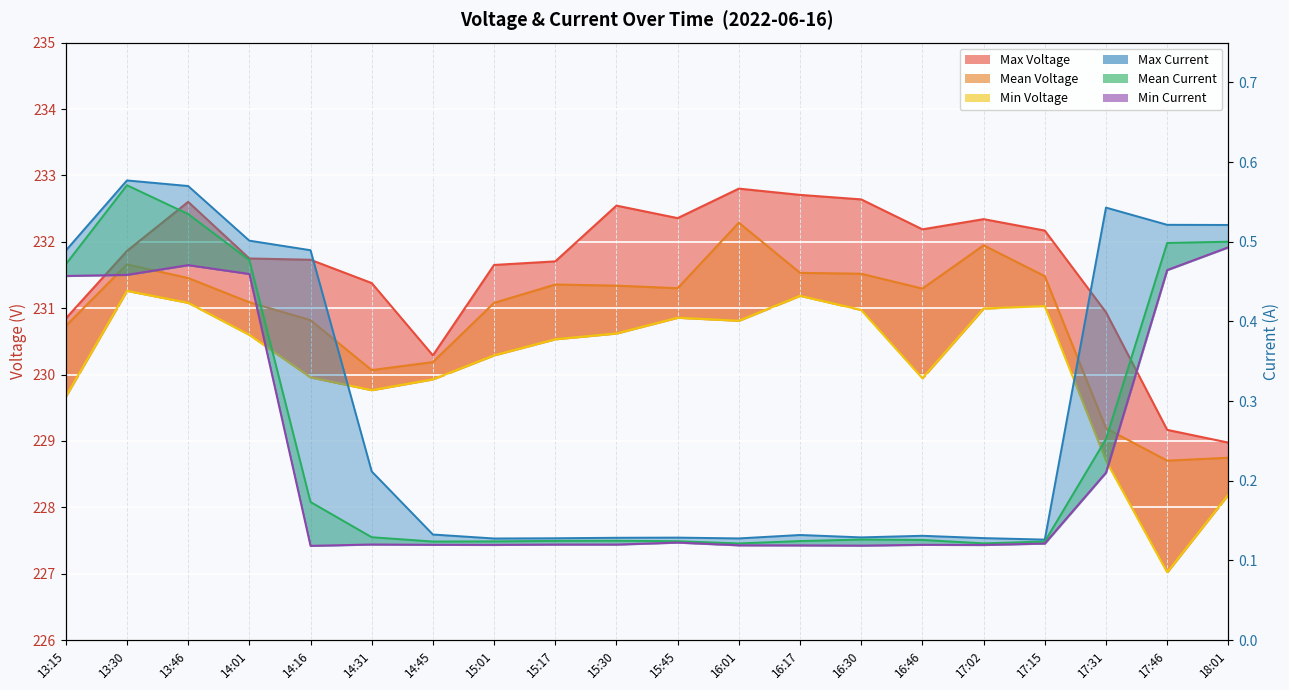

At which category does Min Voltage reach its first local valley?

14:31